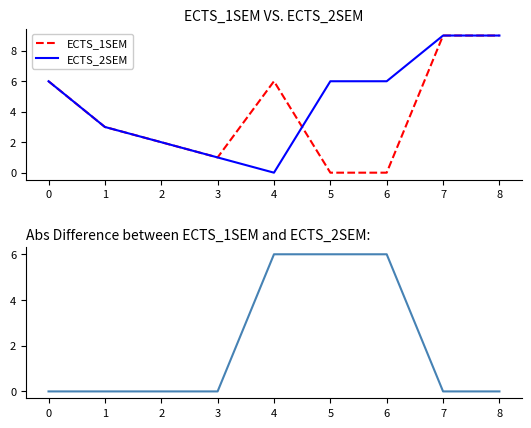

What is the sum of all ECTS_2SEM values?

42